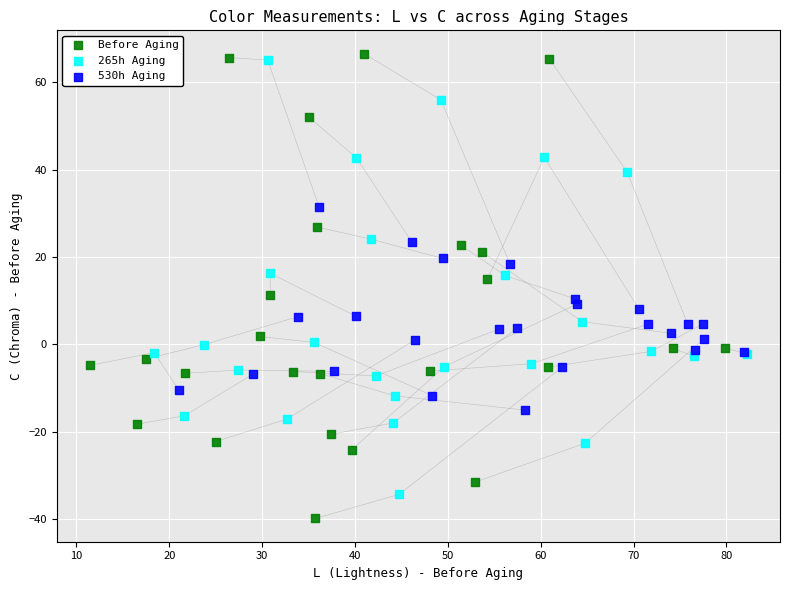

Which series reaches the minimum Y coordinate?

Before Aging